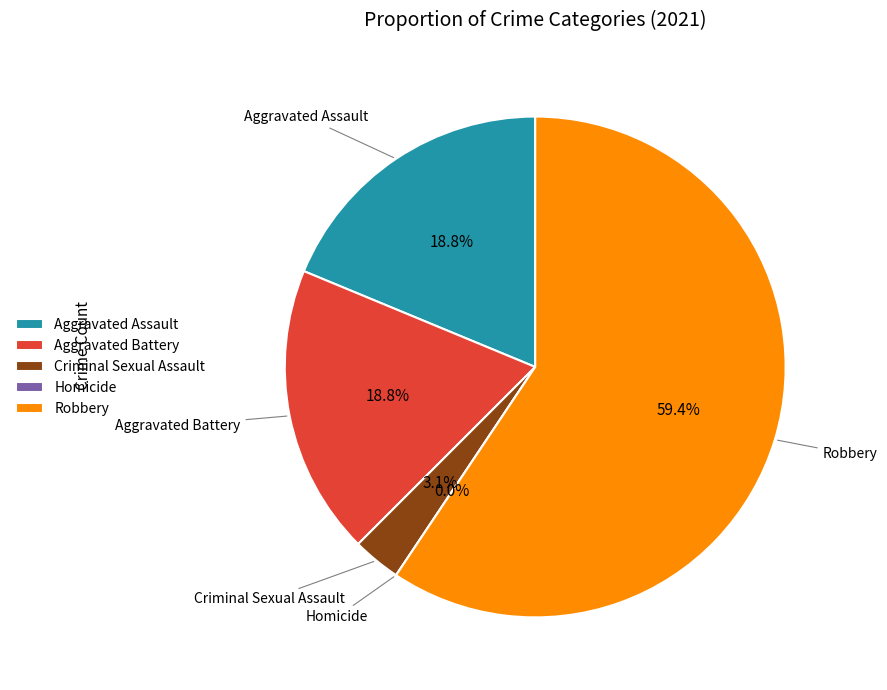

Which slice represents more than half of the pie?

Robbery